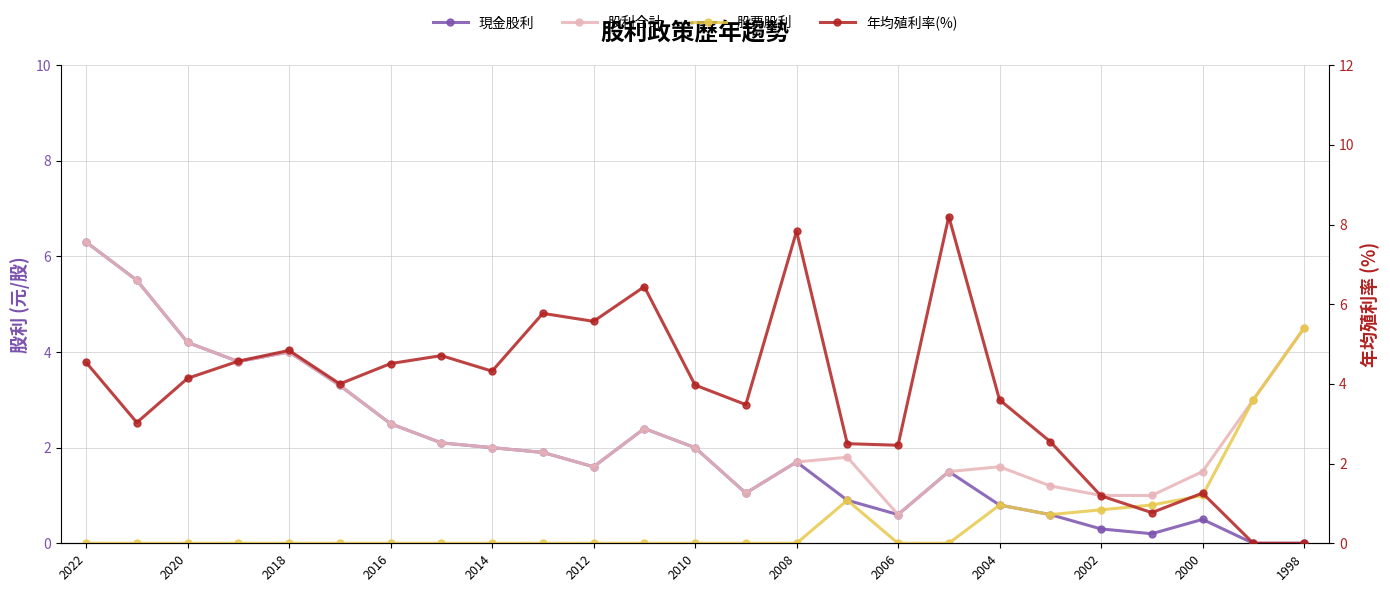

True or false: 年均殖利率(%) and 股利合計 intersect in this chart.

True